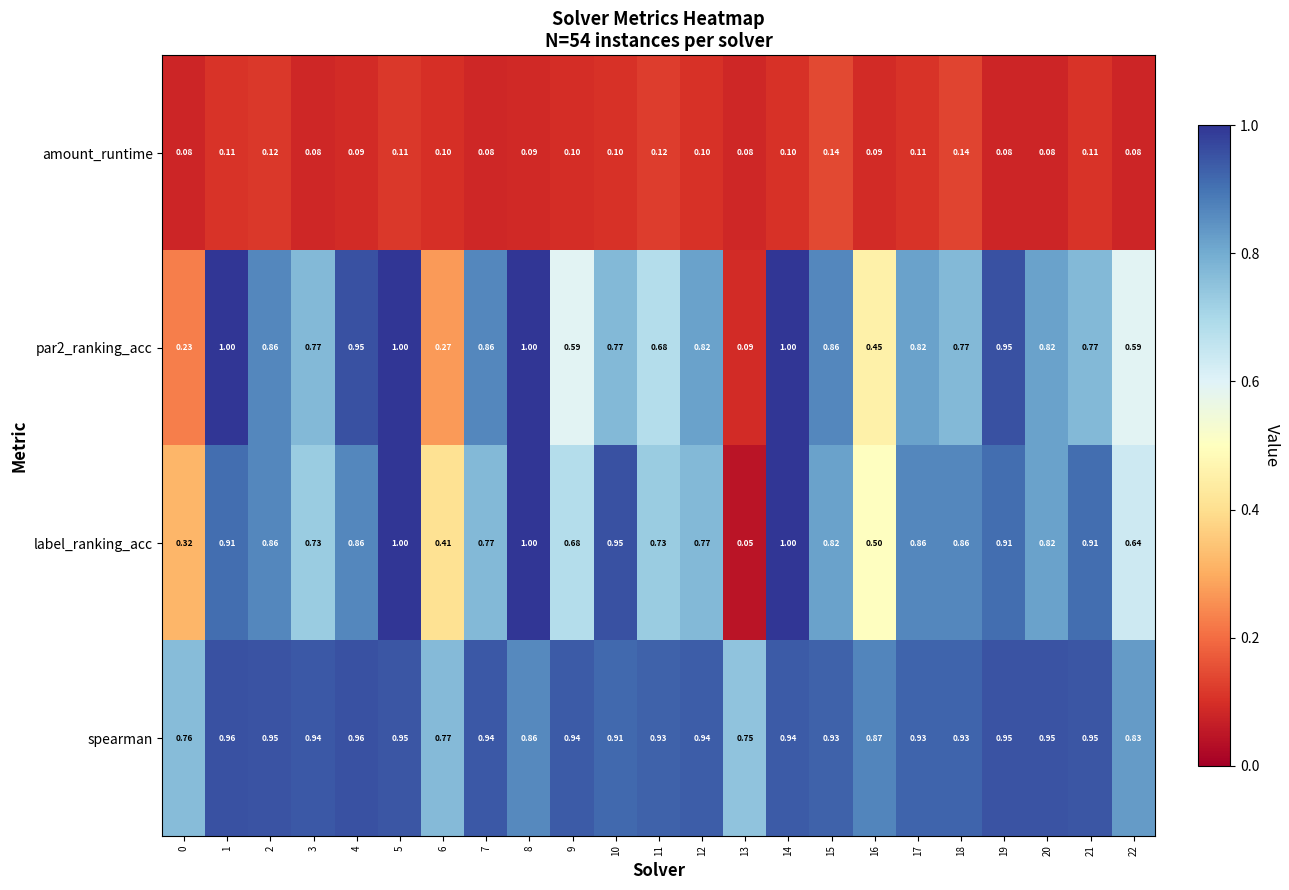

Which series has the widest spread of values?

label_ranking_acc